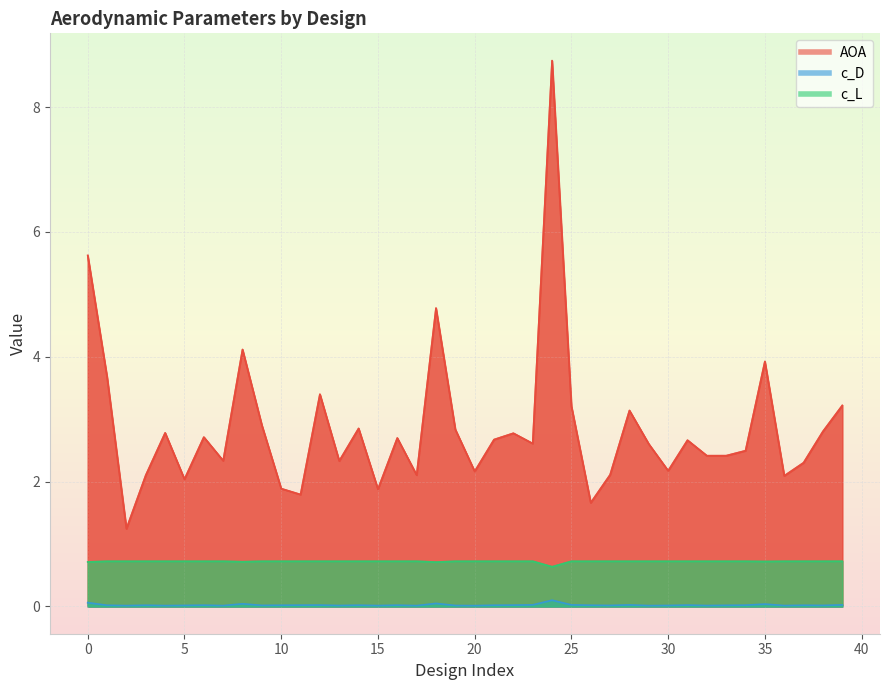

True or false: c_L and c_D cross at least once.

False